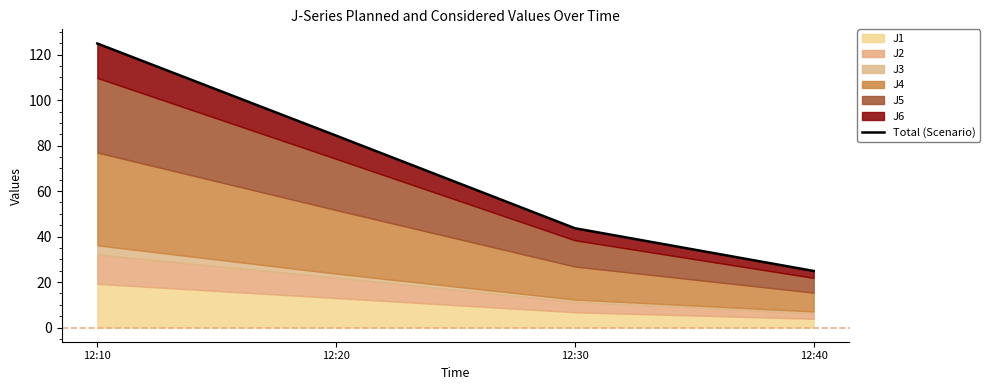

How many values are below 84?

2